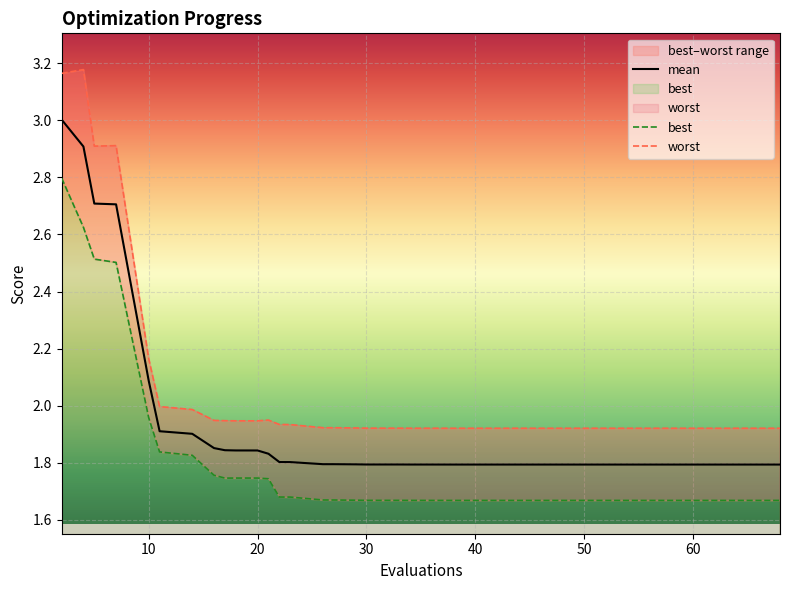

Is this an area chart (filled region under the line)?

No